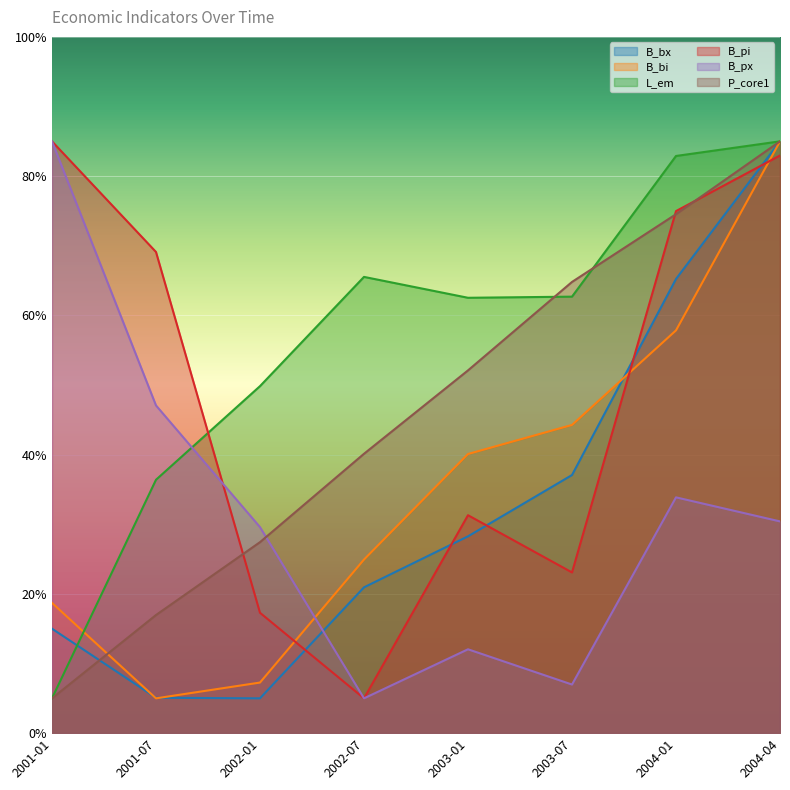

List the labels in order of B_bi value, smallest first.

2001-07, 2002-01, 2001-01, 2002-07, 2003-01, 2003-07, 2004-01, 2004-04